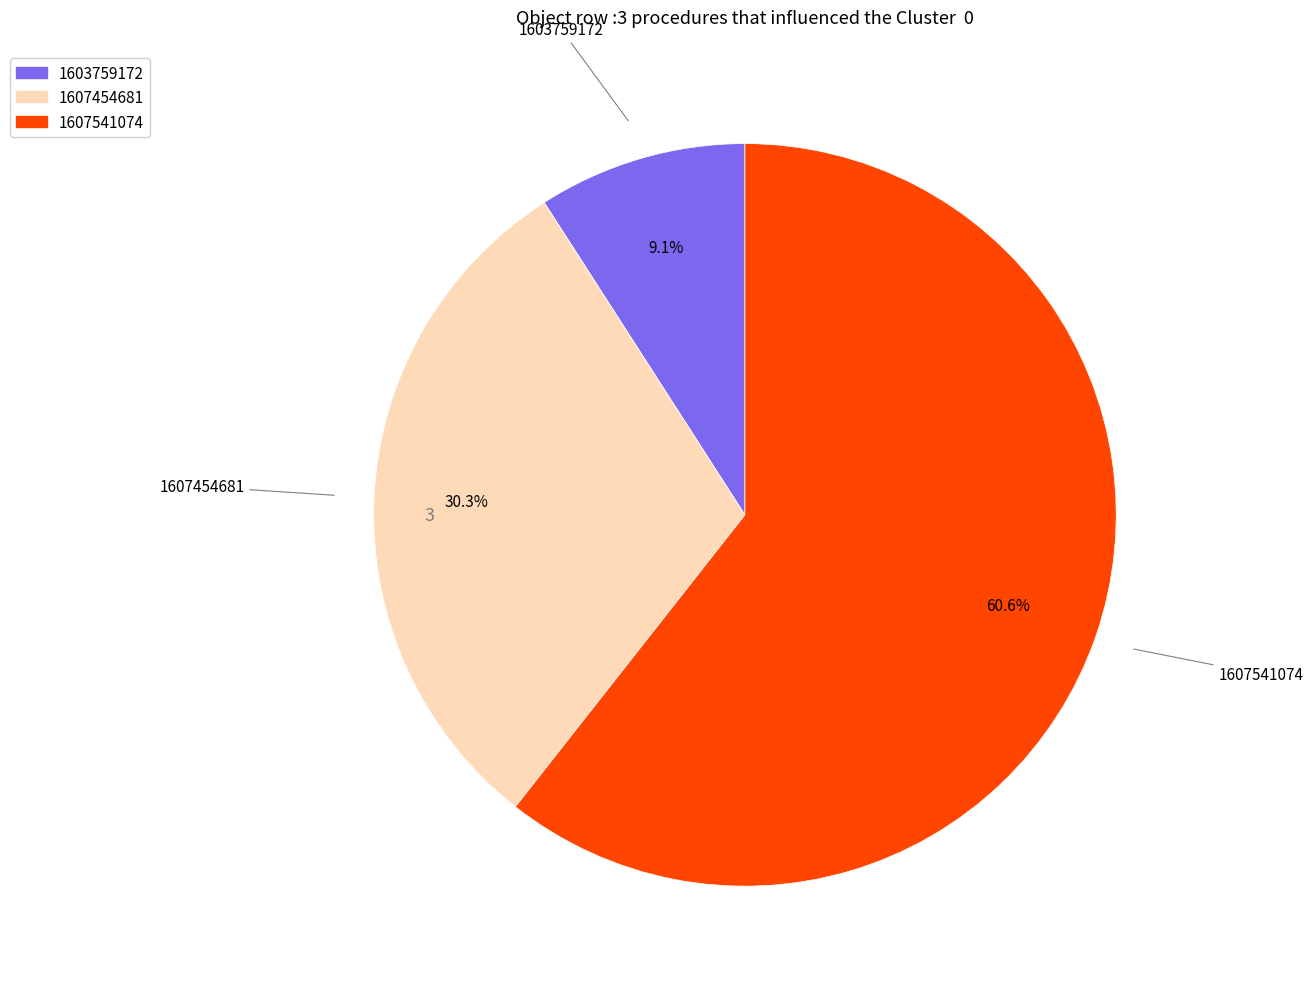

What percentage is the 1607541074 slice, to the nearest percent?

61%